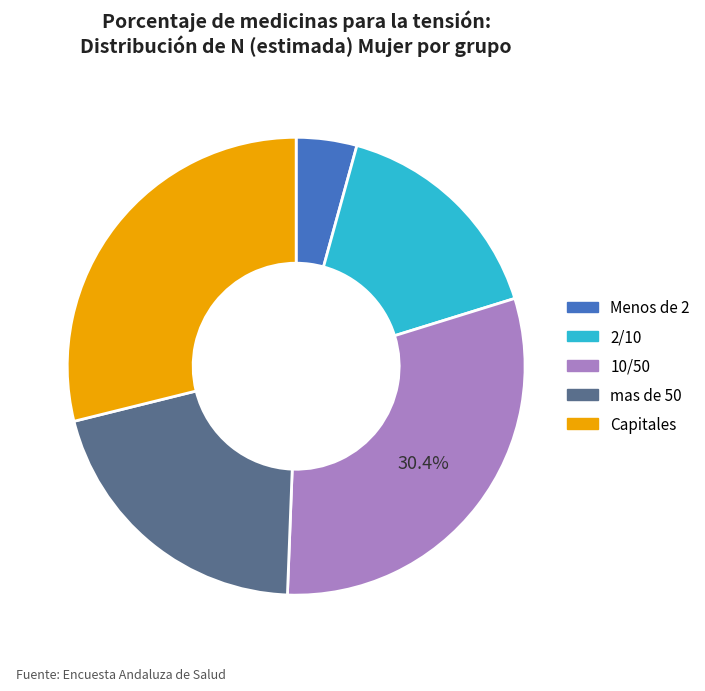

Count the number of slices in the pie.

5